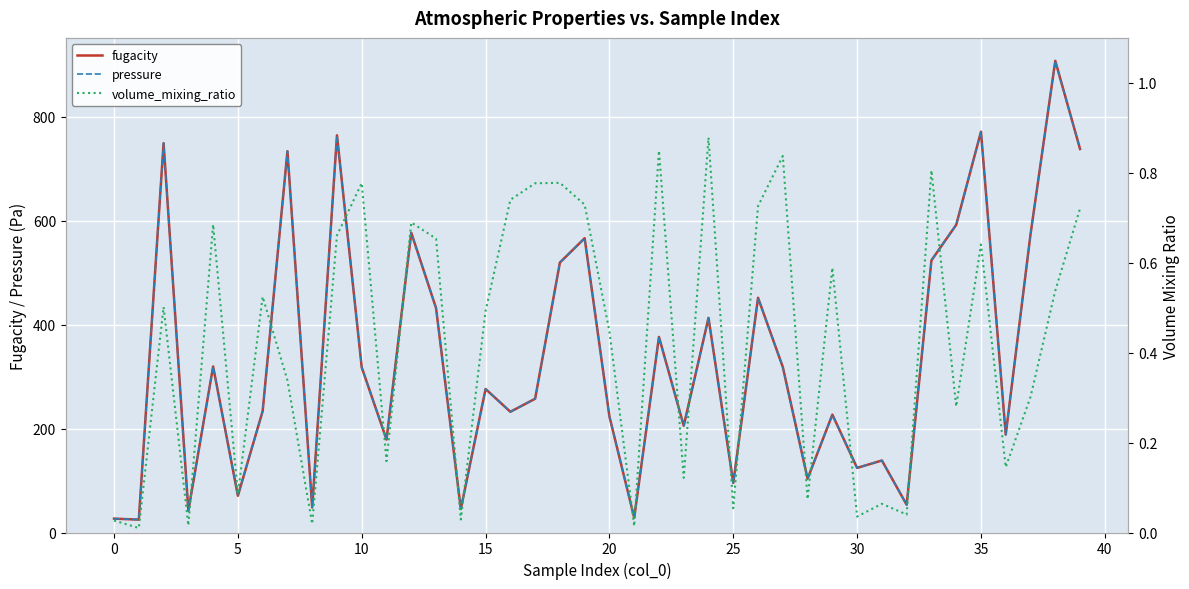

What is the difference between the pressure values at 24 and 34?

179.1